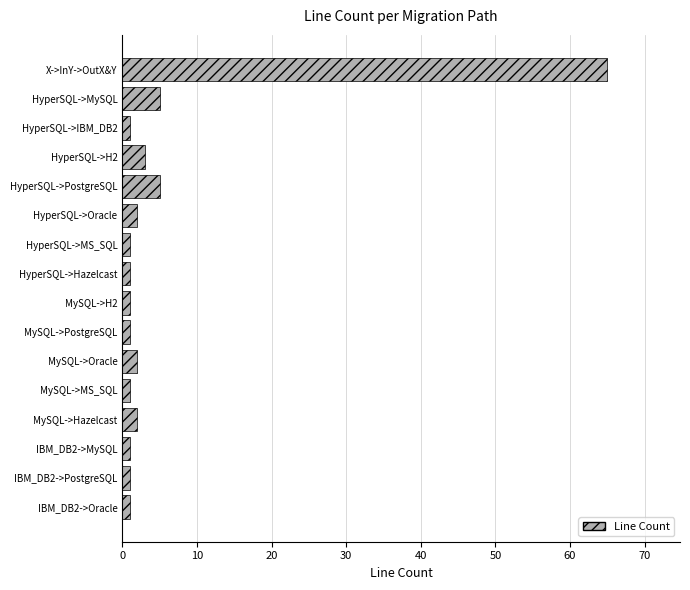

Approximately how many times larger is the value at HyperSQL->Oracle compared to HyperSQL->PostgreSQL?

0.4